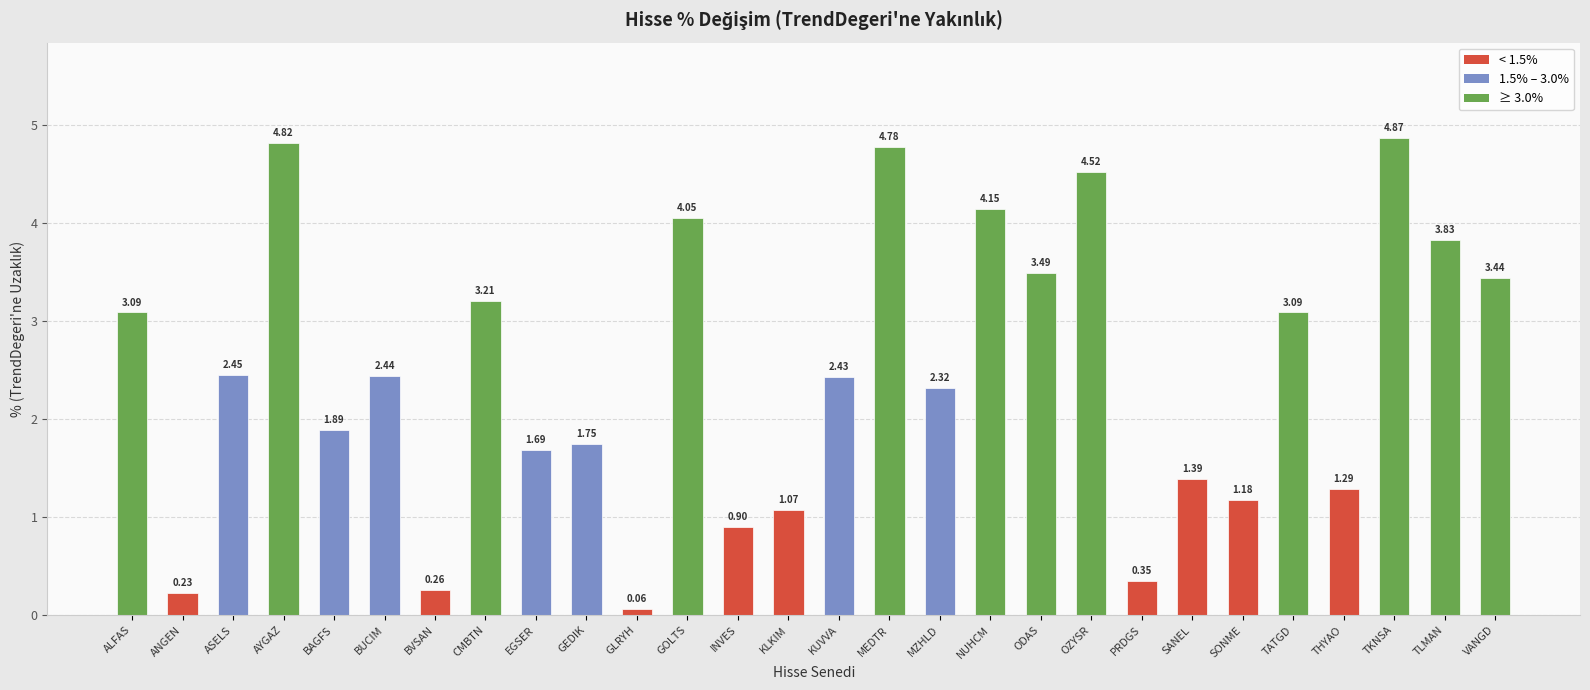

Where does the data first go above 2?

ALFAS